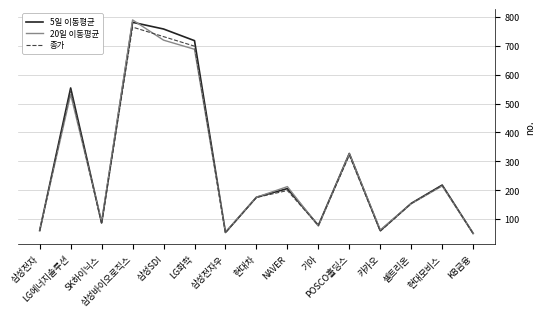

Where does the 5일 이동평균 series first go above 175740?

LG에너지솔루션